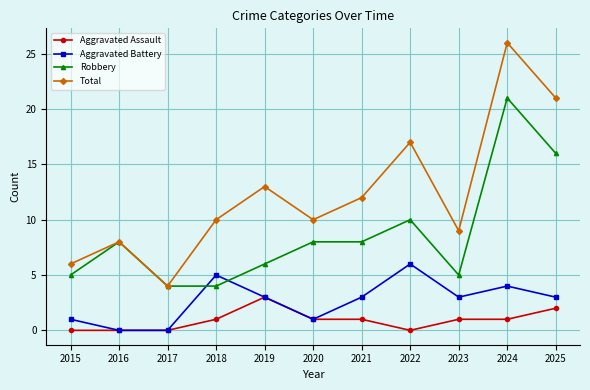

Is the value of Total at 2020 greater than the value of Aggravated Assault at 2023?

Yes